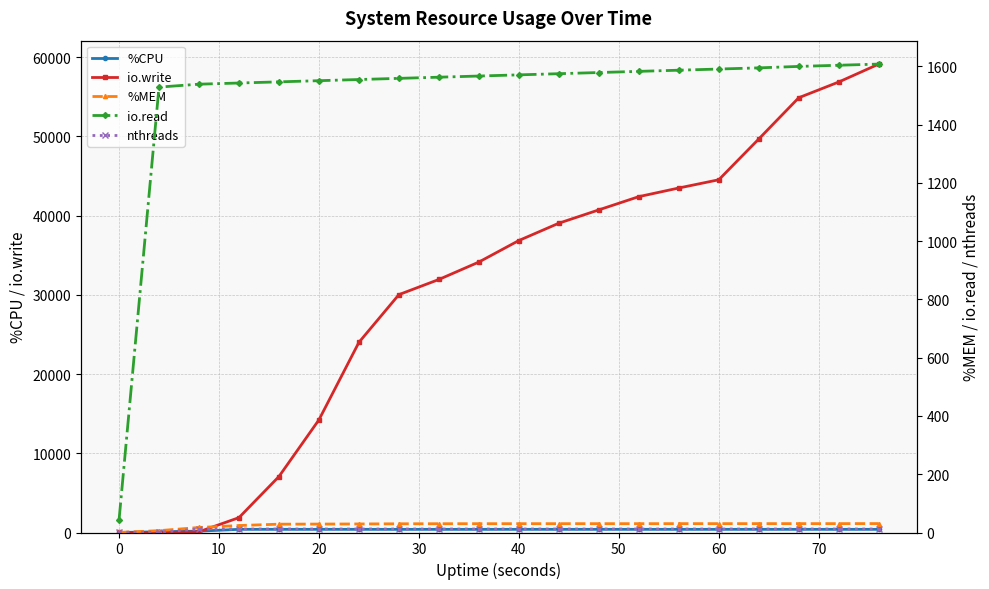

True or false: io.write has more than 2 points higher than both neighbors.

False